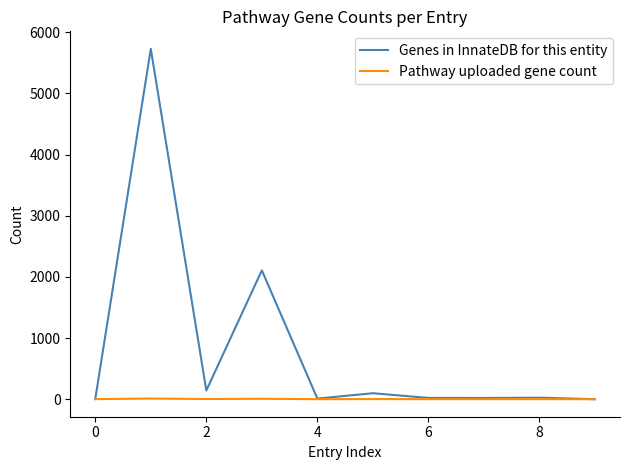

Which series has the widest spread of values?

Genes in InnateDB for this entity